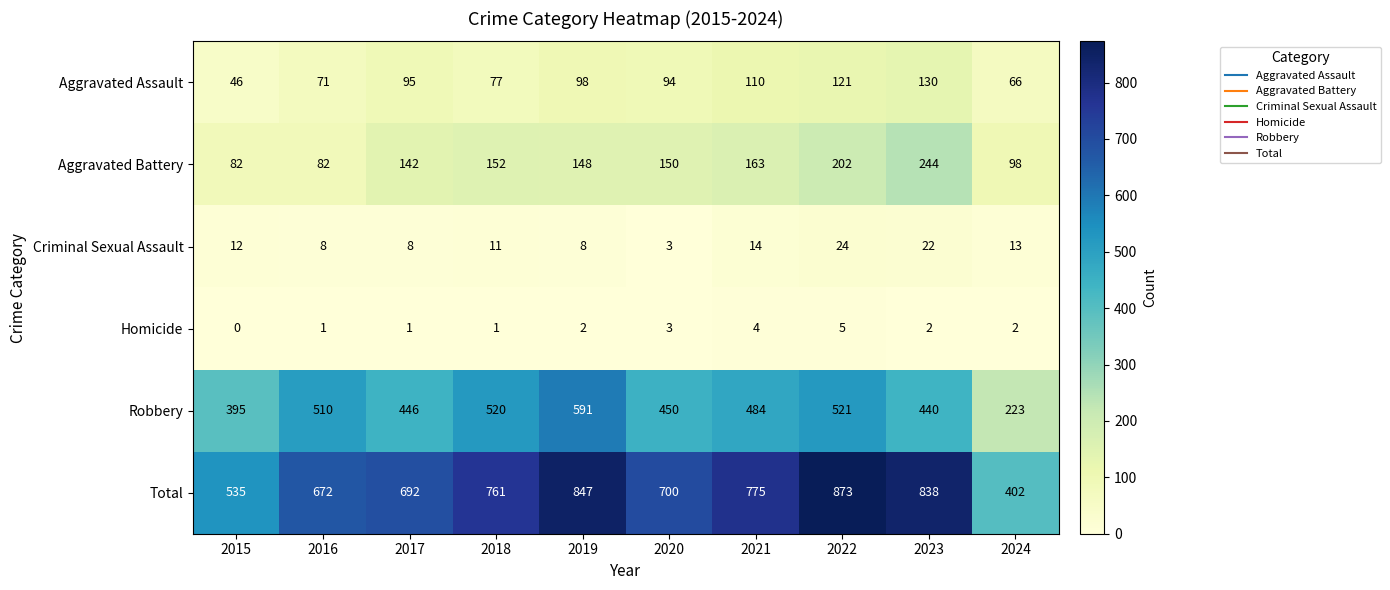

The Aggravated Battery series shows 130 at 2024. True or false?

False